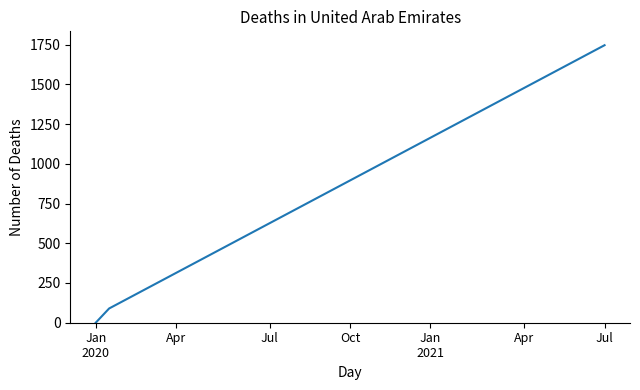

What is the difference between the maximum and minimum values?

1746.3